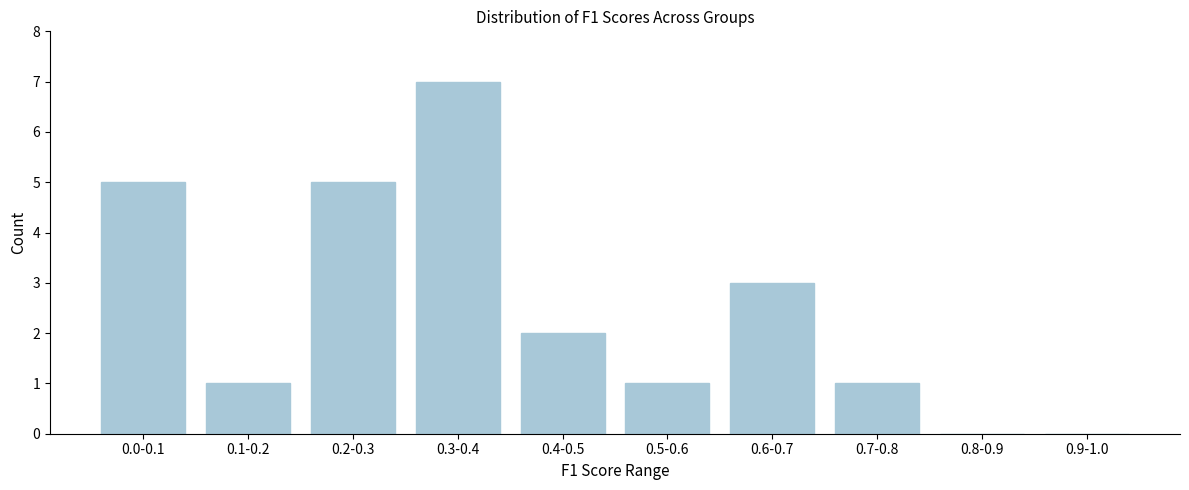

Reading right to left, extract all data points from this chart.

0.9-1.0=0	0.8-0.9=0	0.7-0.8=1	0.6-0.7=3	0.5-0.6=1	0.4-0.5=2	0.3-0.4=7	0.2-0.3=5	0.1-0.2=1	0.0-0.1=5